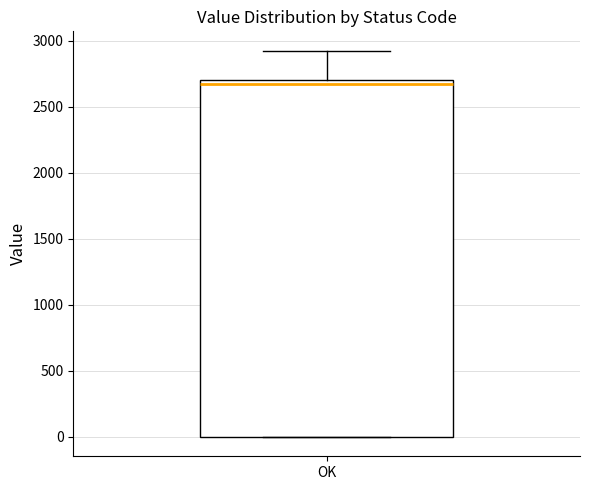

Transcribe this box plot: give where the median line is, the range the box spans, and where the two whiskers end, as read against the y-axis. The values are not printed on the chart, so give them approximately, as read against the axis.

median 2650, box 0 to 2700, whiskers 0 to 2950